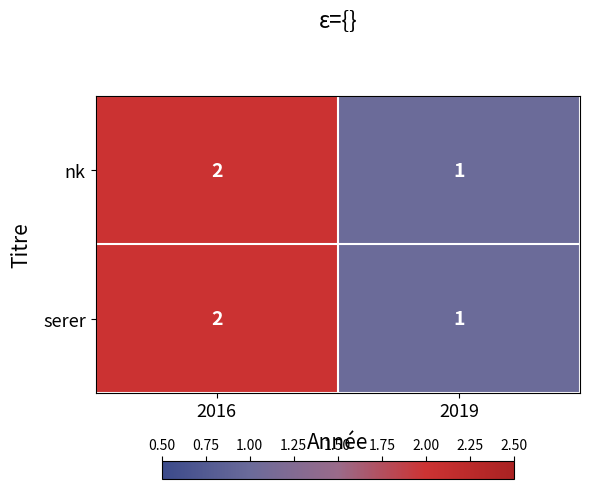

What is the sum of the serer values at 2019 and 2016?

3